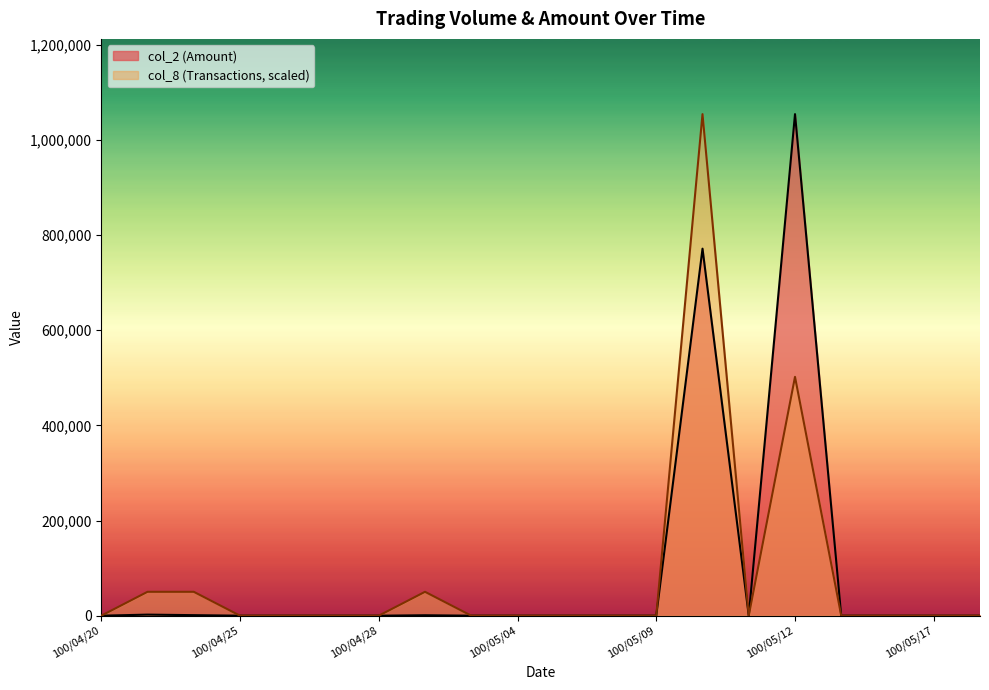

True or false: col_8 and col_2 intersect in this chart.

False